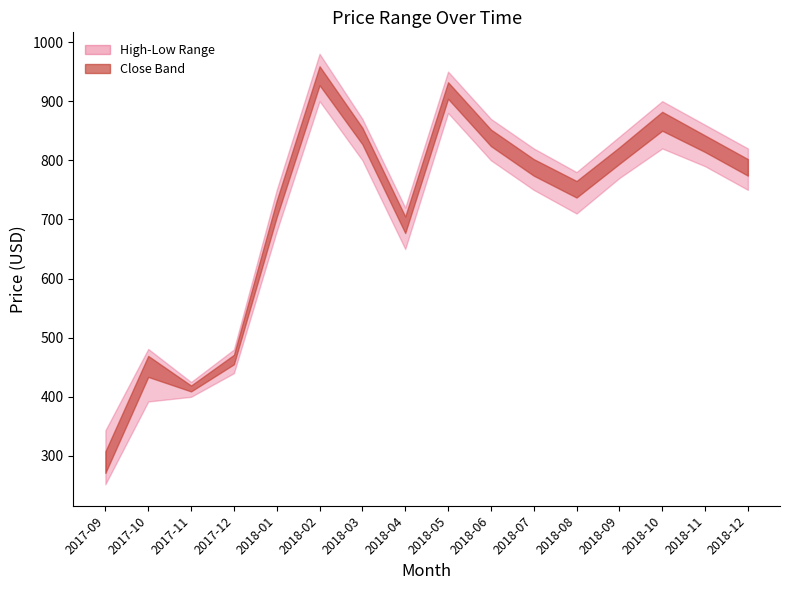

What is the label of the 2nd point from the left?

2017-10